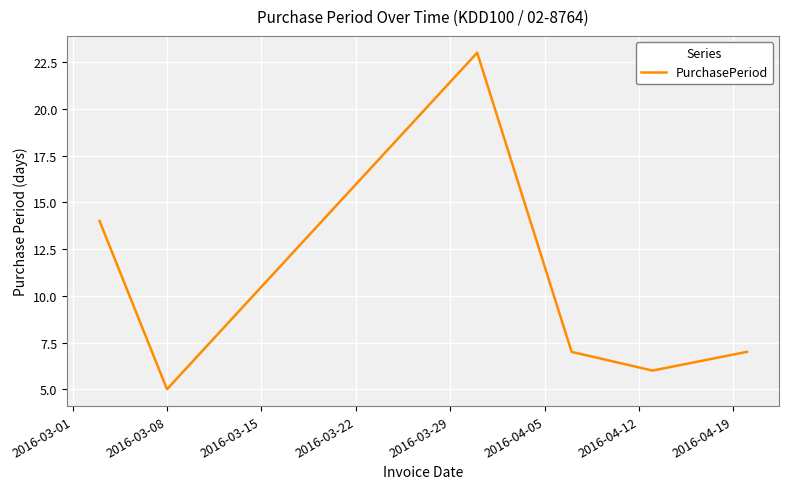

How many lines are shown in the chart?

1